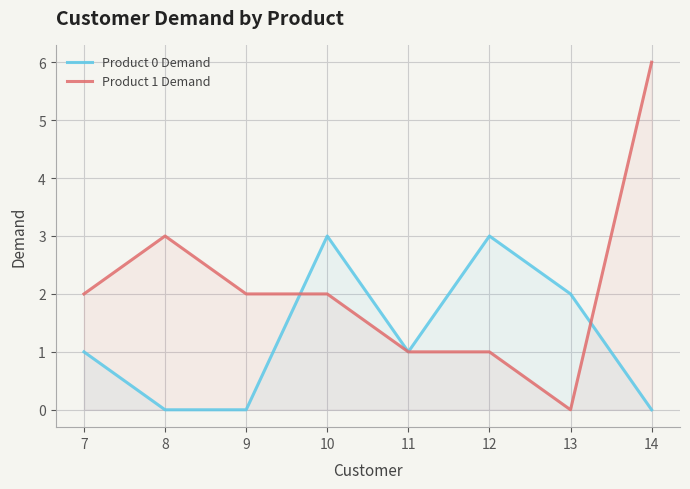

Rank the series by their maximum value, from lowest to highest.

Product 0 Demand, Product 1 Demand